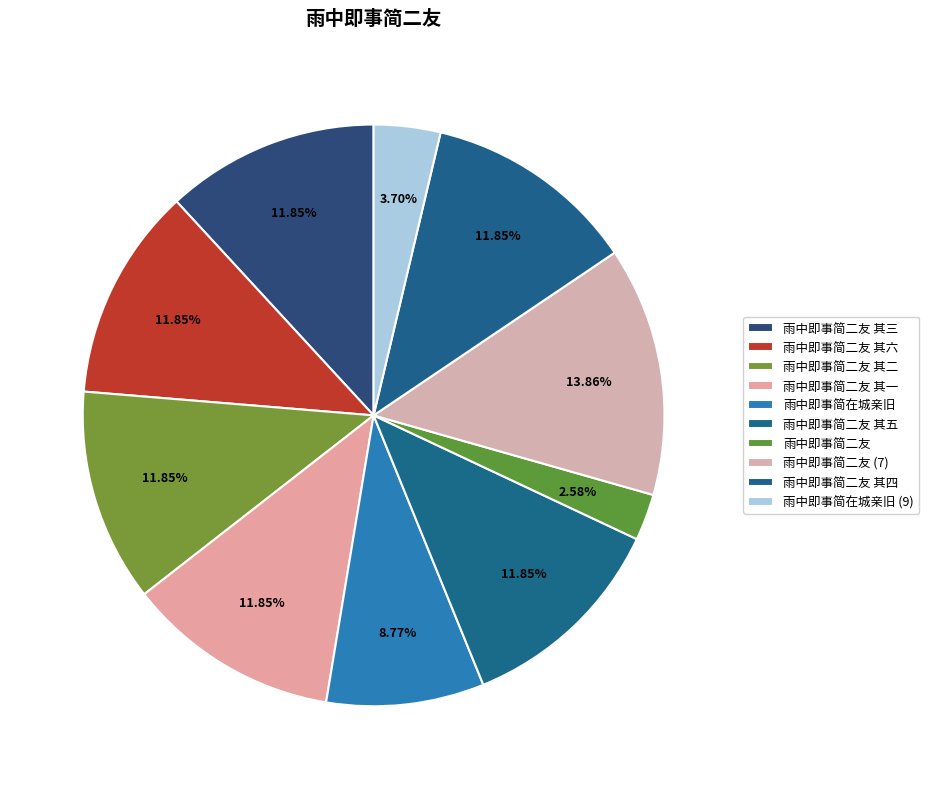

Which slice is the largest?

雨中即事简二友 (7)